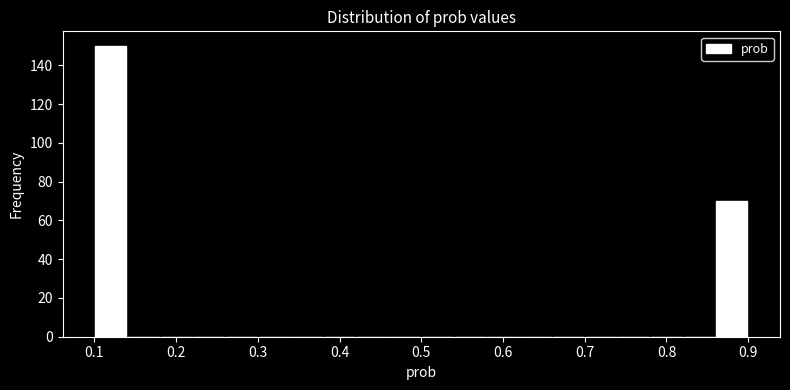

Reading left to right, list every bar in this chart as the range it spans on the x-axis followed by its height. The values are not printed on the chart, so give them approximately, as read against the axis.

0.10 to 0.14: 150
0.14 to 0.18: 0
0.18 to 0.22: 0
0.22 to 0.26: 0
0.26 to 0.30: 0
0.30 to 0.34: 0
0.34 to 0.38: 0
0.38 to 0.42: 0
0.42 to 0.46: 0
0.46 to 0.50: 0
0.50 to 0.54: 0
0.54 to 0.58: 0
0.58 to 0.62: 0
0.62 to 0.66: 0
0.66 to 0.70: 0
0.70 to 0.74: 0
0.74 to 0.78: 0
0.78 to 0.82: 0
0.82 to 0.86: 0
0.86 to 0.90: 70